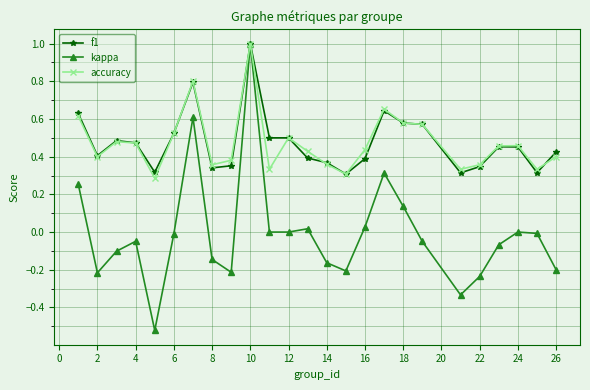

Which series has the largest range (max minus min)?

kappa